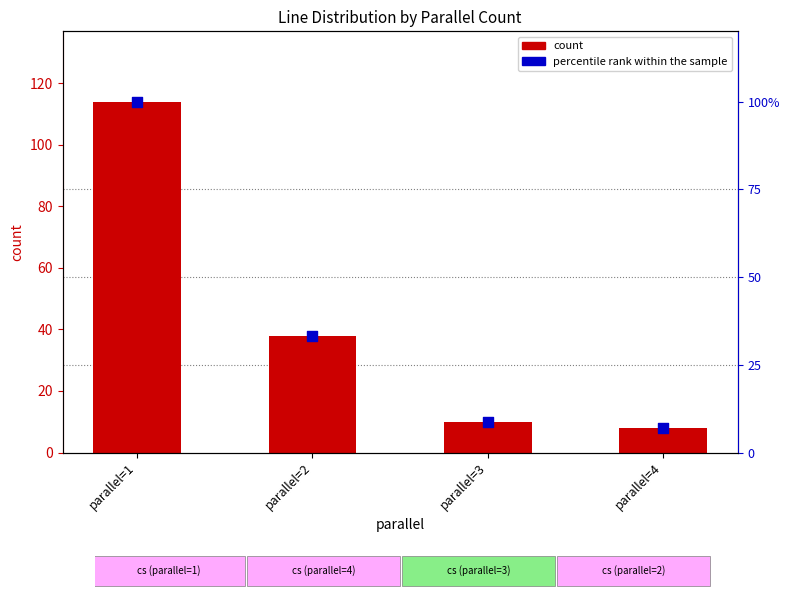

What are all the series names shown in the legend?

count, percentile rank within the sample